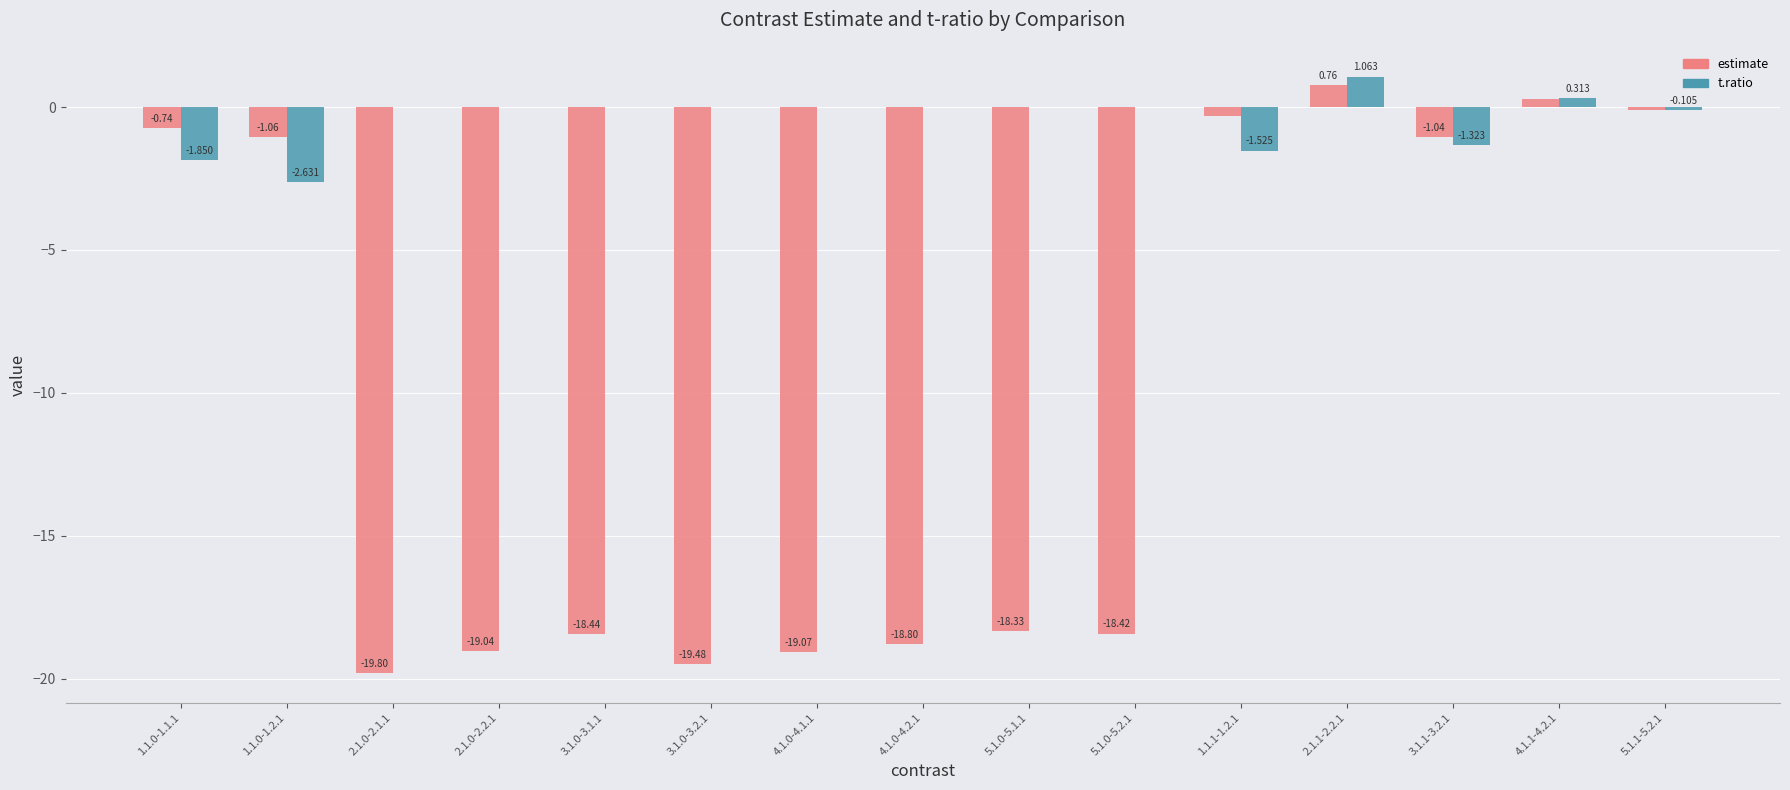

What are all the series names shown in the legend?

estimate, t.ratio